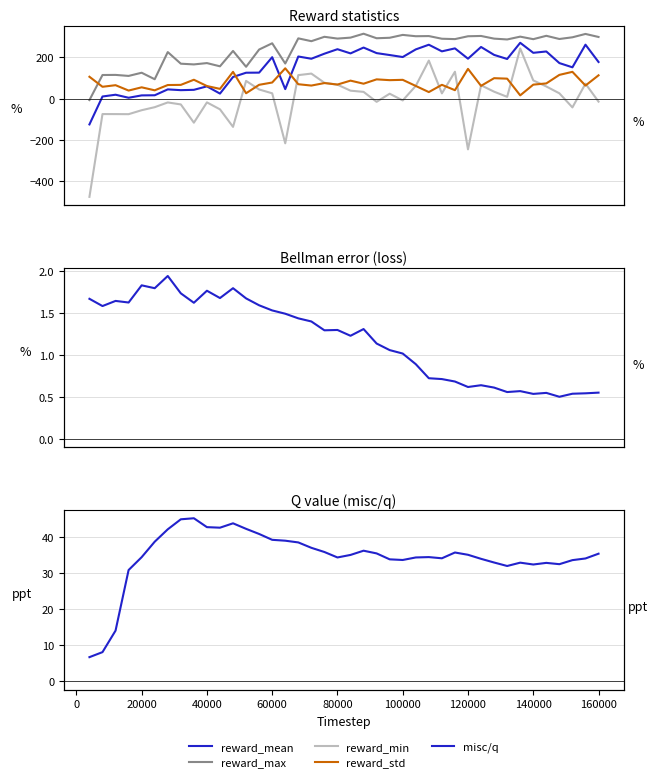

True or false: reward_min and bellman_error cross at least once.

True